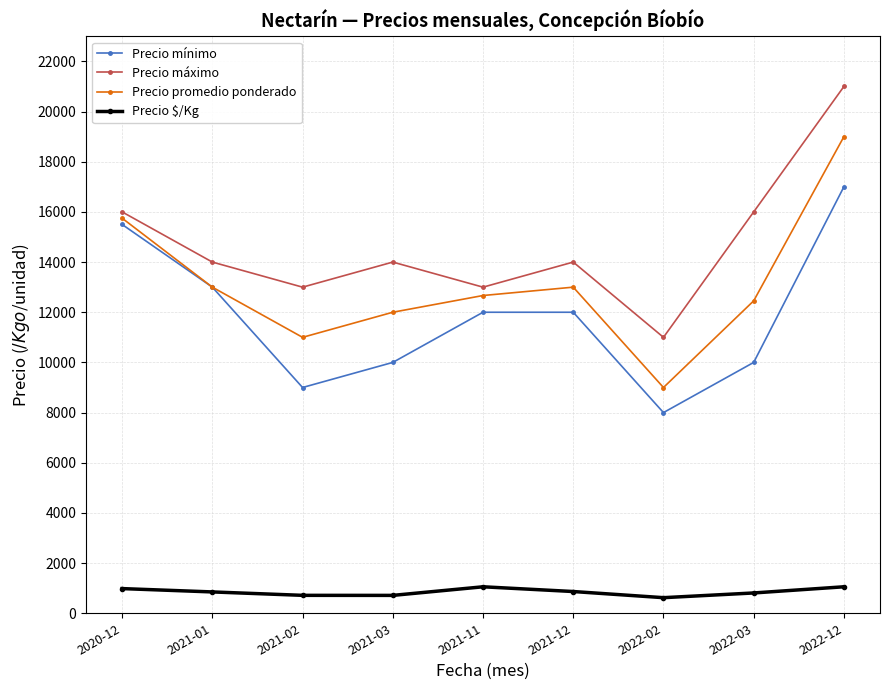

Rank the series by their maximum value, from highest to lowest.

Precio máximo, Precio promedio ponderado, Precio mínimo, Precio $/Kg